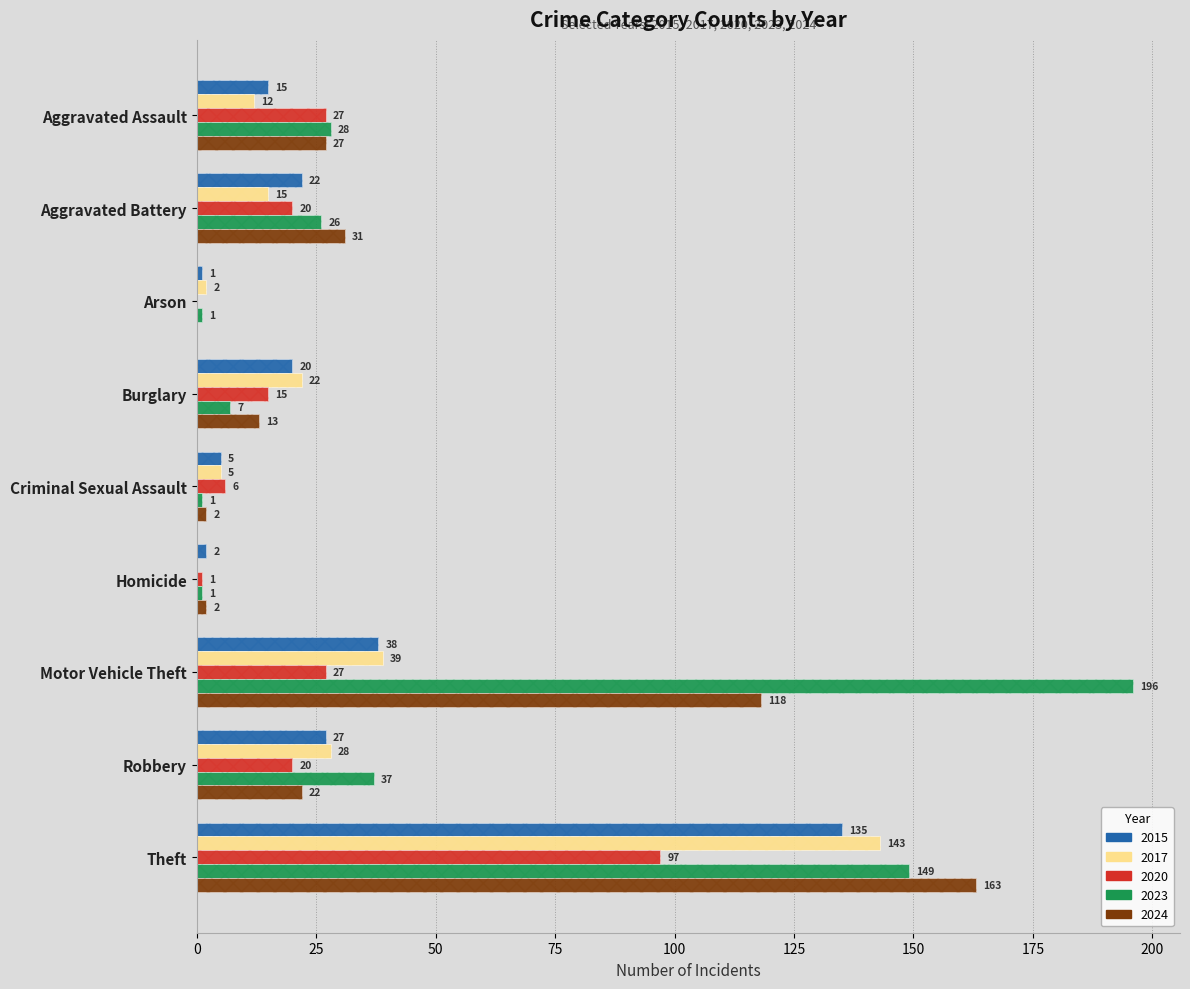

What is the sum of all 2024 values?

378